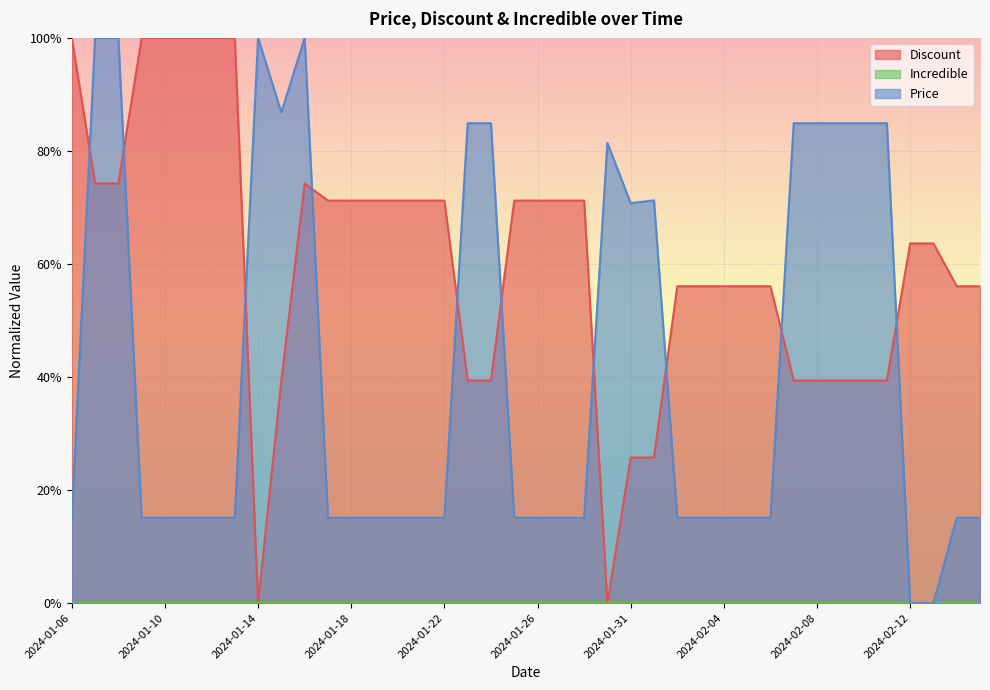

What is the sum of all Price values?

16.5